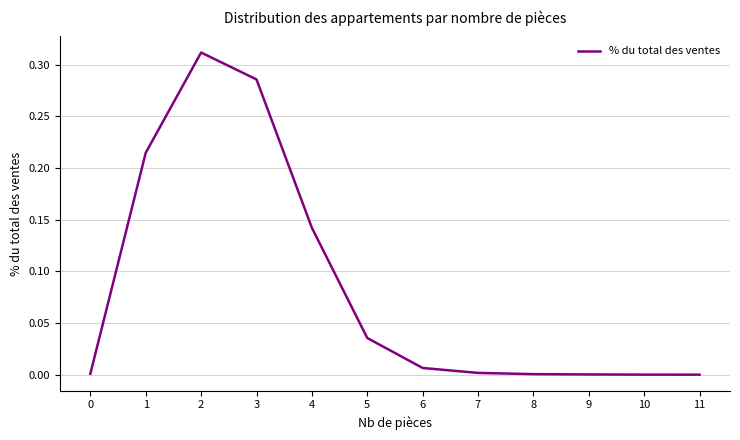

The chart shows a value of 0.0 at 11. True or false?

True